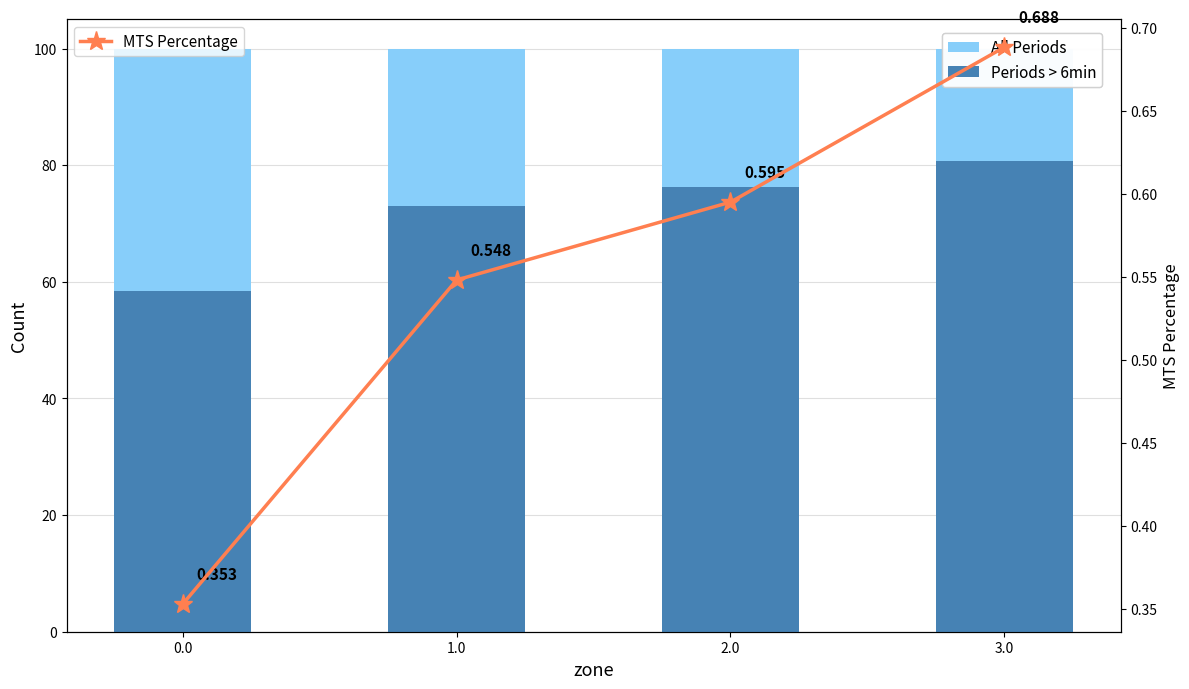

Reading right to left, list all the values displayed in this chart.

All Periods: 100.0	100.0	100.0	100.0
Periods > 6min: 80.7	76.2	73.1	58.5
MTS Percentage: 0.7	0.6	0.5	0.4